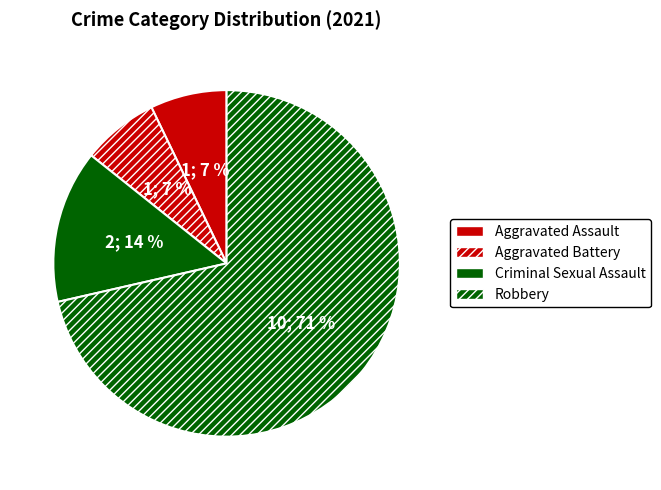

How many segments does this pie chart have?

4